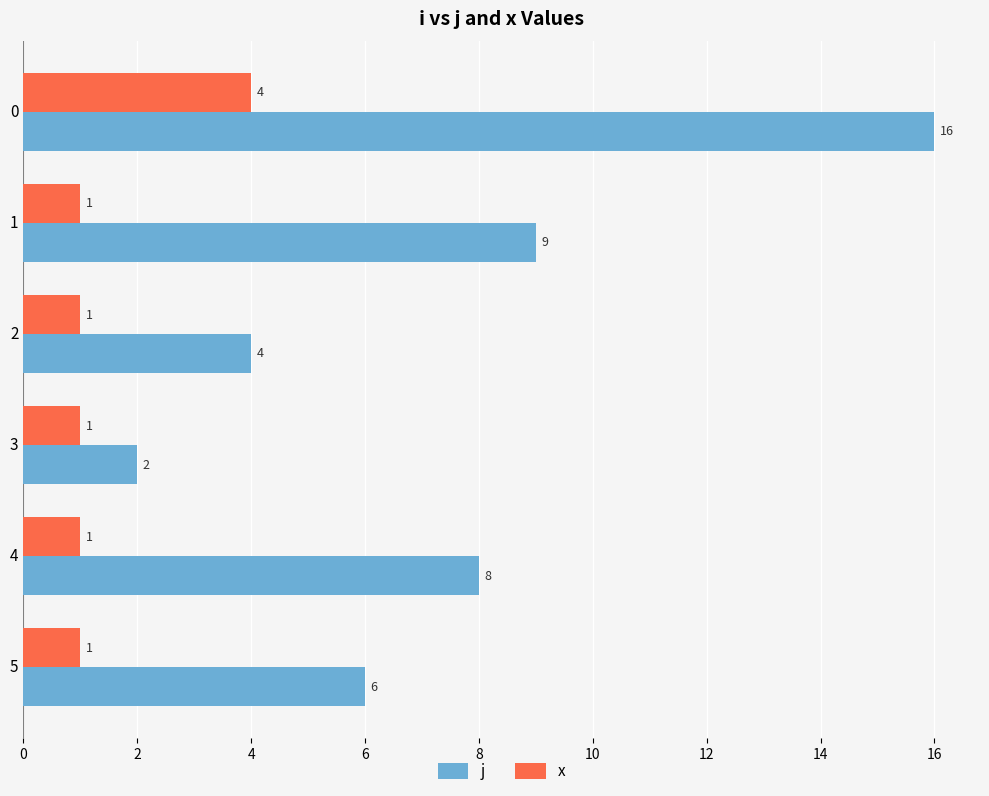

What is the difference between the maximum and minimum values in the j series?

14